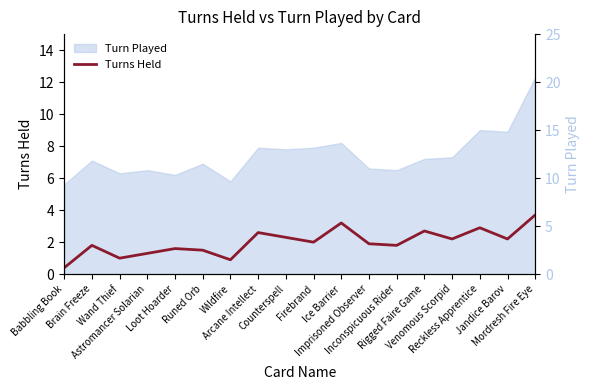

What is the lowest value of the Turns Held series?

0.4